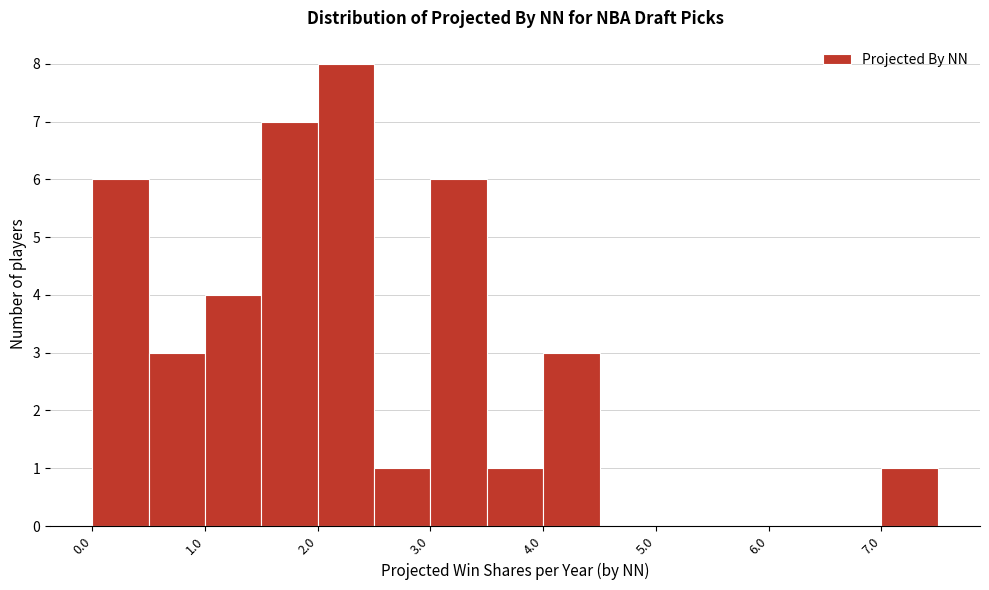

Reading left to right, list every bar in this chart as the range it spans on the x-axis followed by its height. The values are not printed on the chart, so give them approximately, as read against the axis.

0.0 to 0.5: 6
0.5 to 1.0: 3
1.0 to 1.5: 4
1.5 to 2.0: 7
2.0 to 2.5: 8
2.5 to 3.0: 1
3.0 to 3.5: 6
3.5 to 4.0: 1
4.0 to 4.5: 3
4.5 to 5.0: 0
5.0 to 5.5: 0
5.5 to 6.0: 0
6.0 to 6.5: 0
6.5 to 7.0: 0
7.0 to 7.5: 1